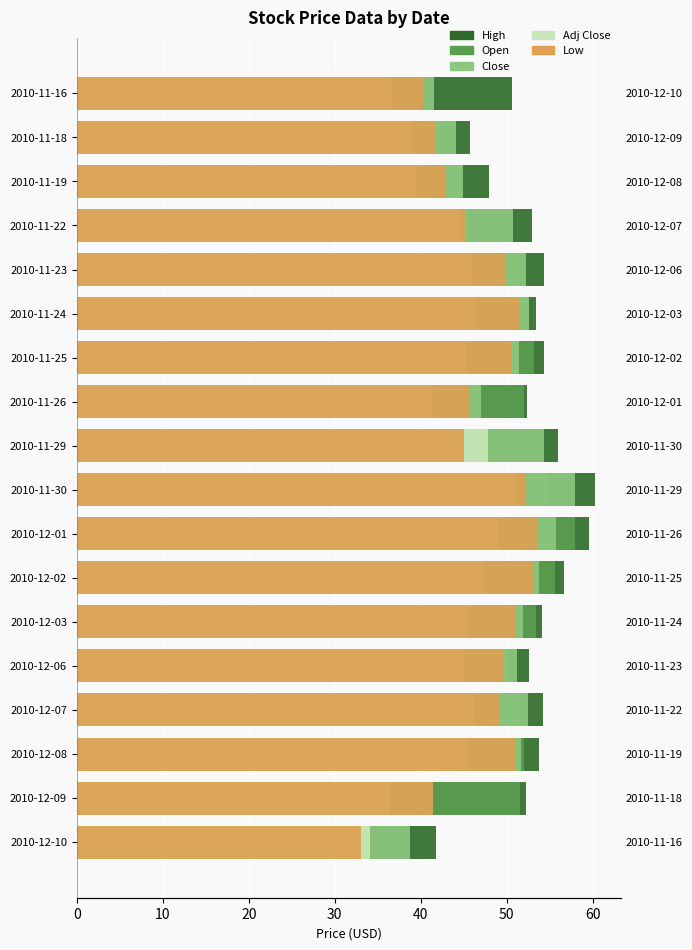

Between 2010-11-22 and 2010-12-07, which series saw the biggest shift?

Open